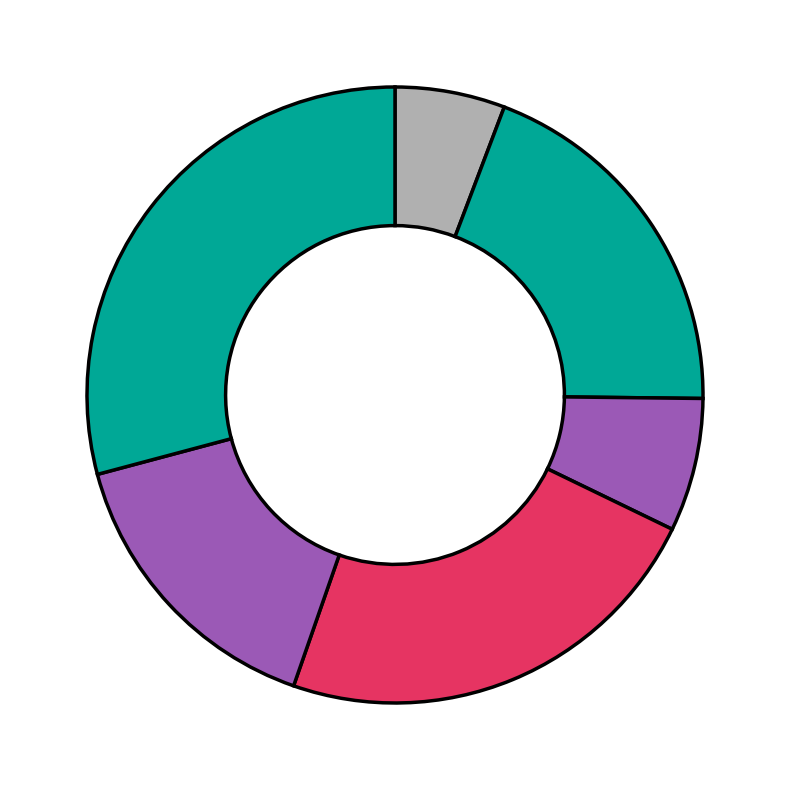

Count the number of slices in the pie.

6